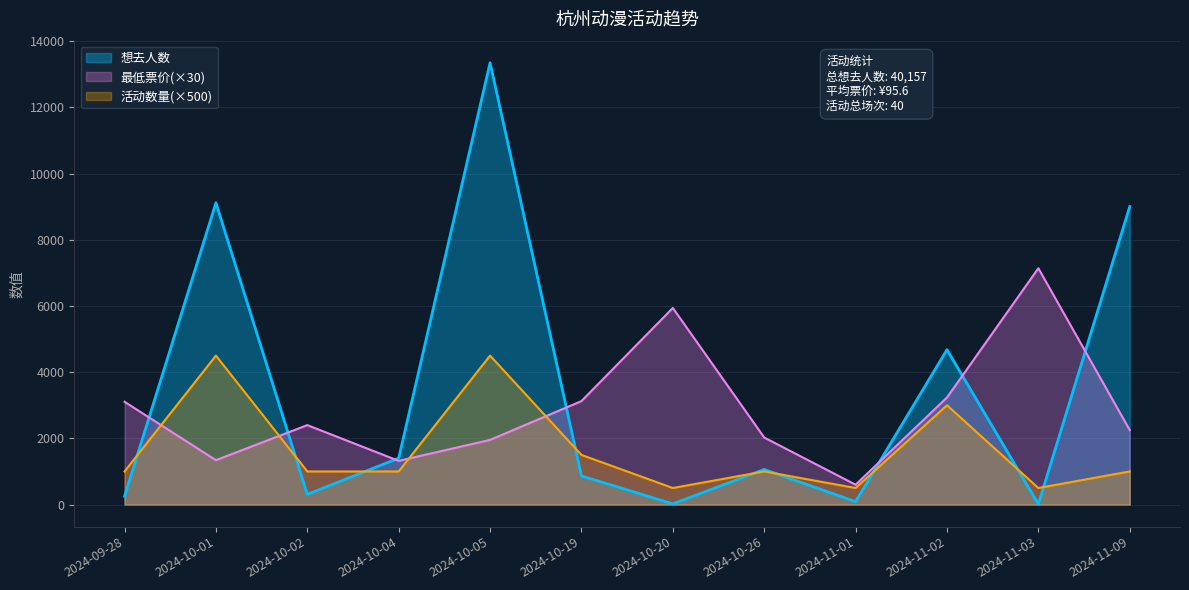

Reading right to left, extract all data points from this chart.

想去人数: 9003.0	12.0	4679.0	89.0	1061.0	21.0	866.0	13348.0	1402.0	309.0	9117.0	250.0
最低票价_avg: 2250.0	7140.0	3234.0	600.0	2025.0	5940.0	3126.0	1953.0	1320.0	2400.0	1341.0	3105.0
活动数量: 1000.0	500.0	3000.0	500.0	1000.0	500.0	1500.0	4500.0	1000.0	1000.0	4500.0	1000.0